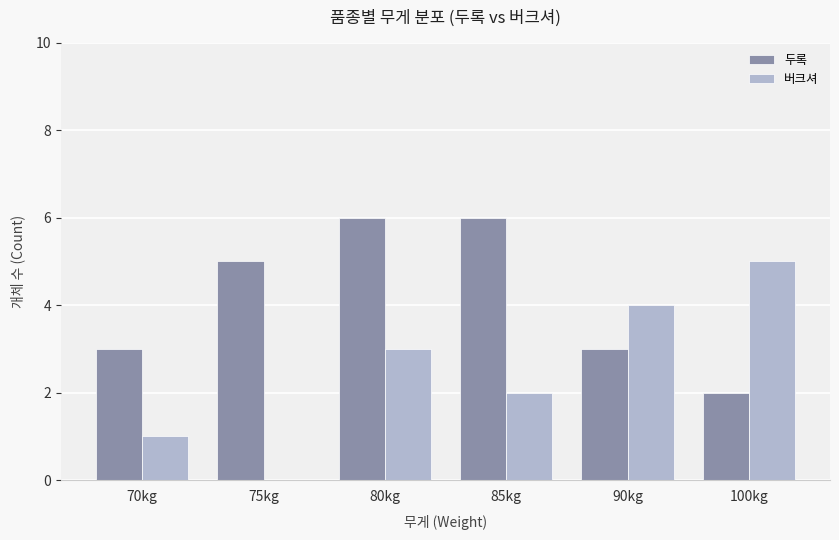

What is the maximum value shown in the chart?

6